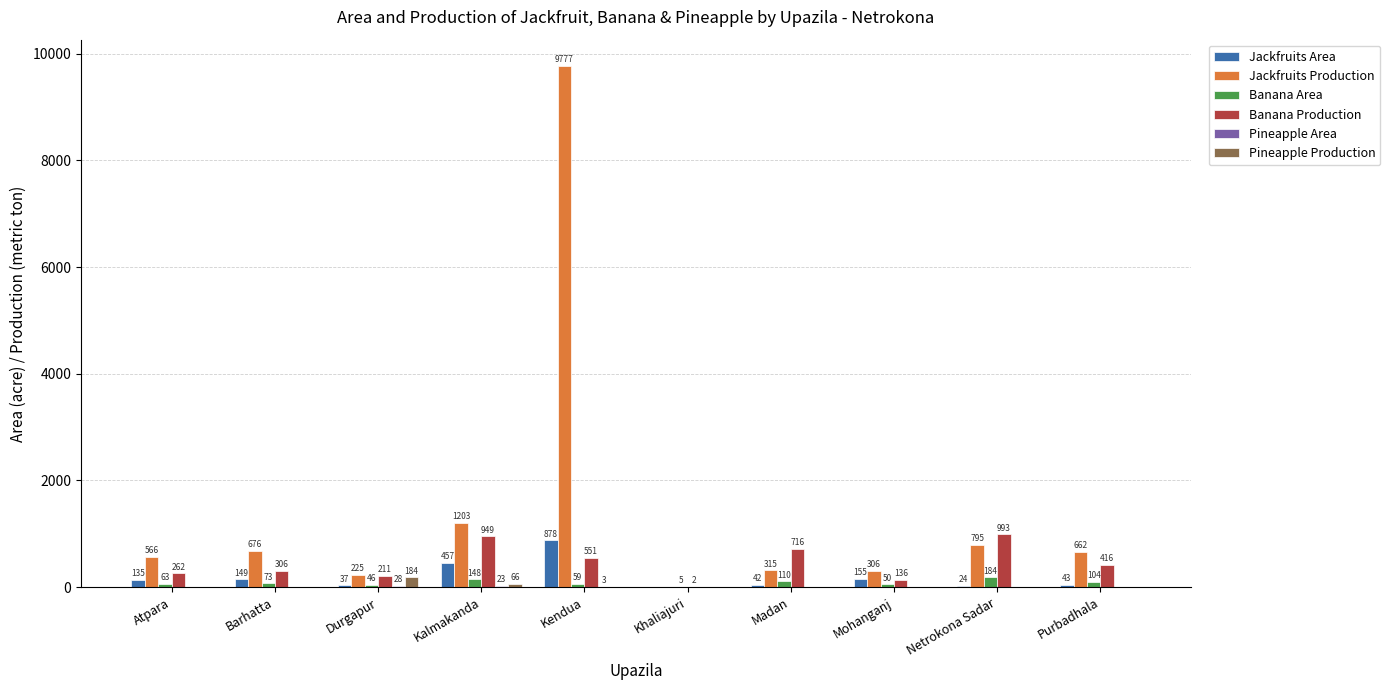

What is the sum of the Jackfruits Area values at Atpara and Madan?

177